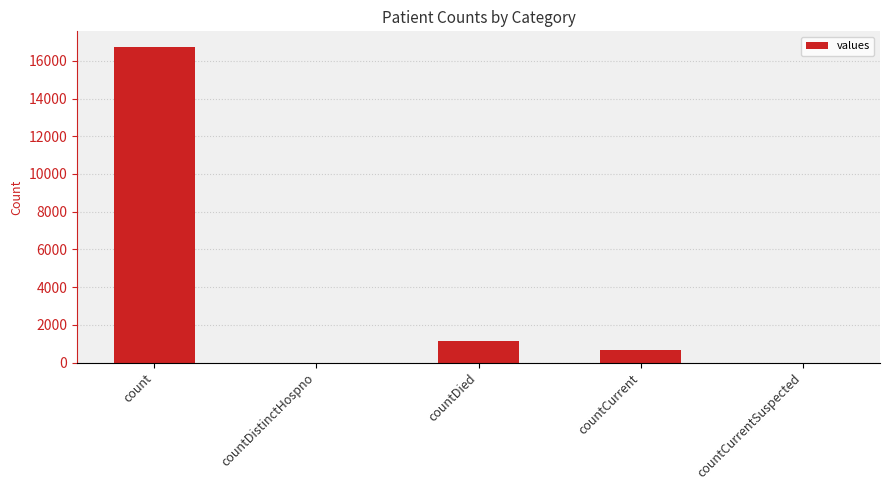

What is the maximum value shown in the chart?

16729